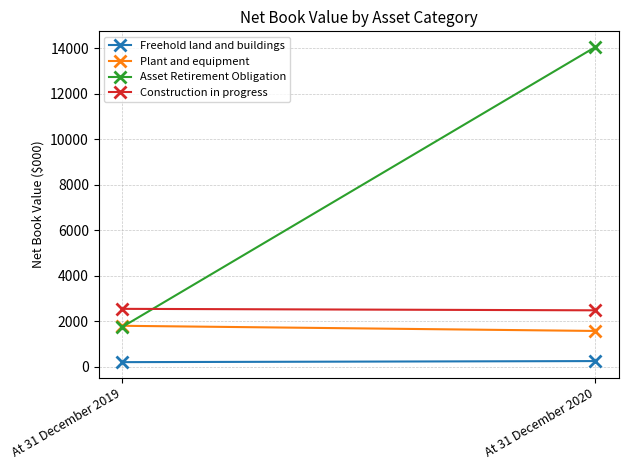

Count the Asset Retirement Obligation values in the range 1743 to 14045.

2